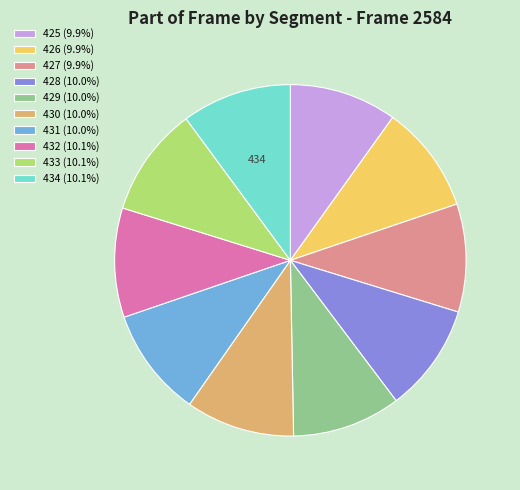

Count the number of slices in the pie.

10